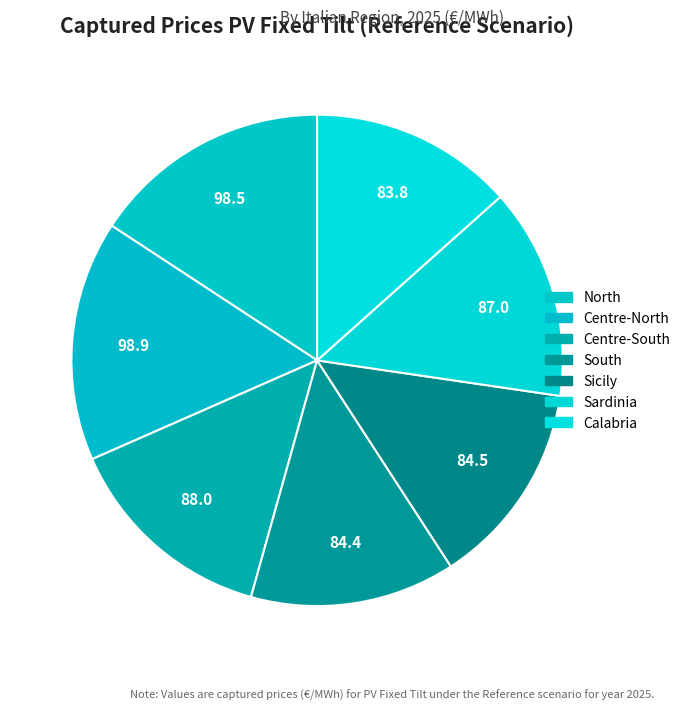

What is the largest slice in the pie chart?

Centre-North